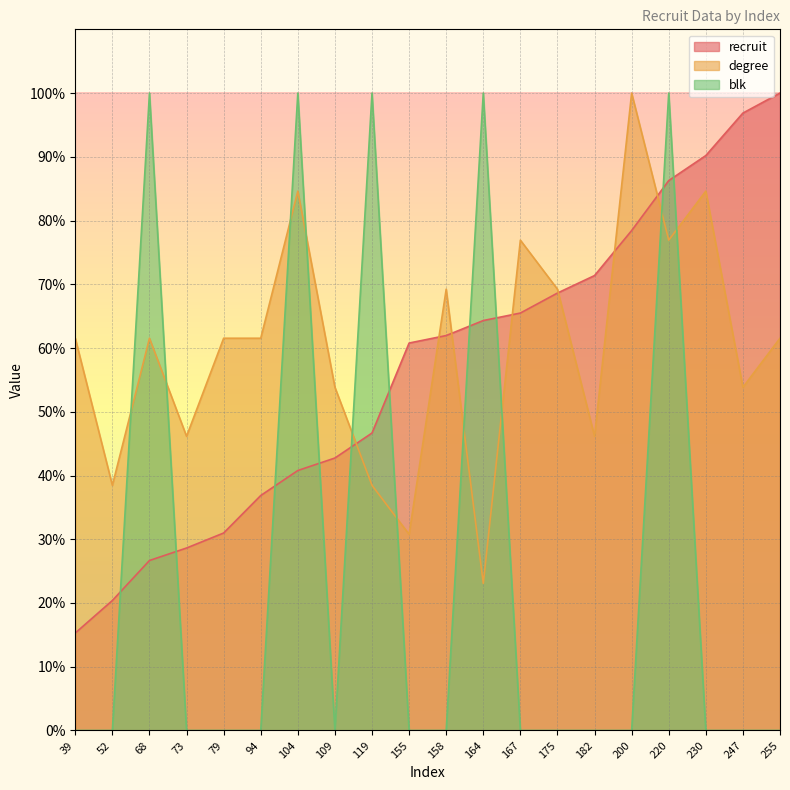

The value of blk at 79 is -59.2. True or false?

False